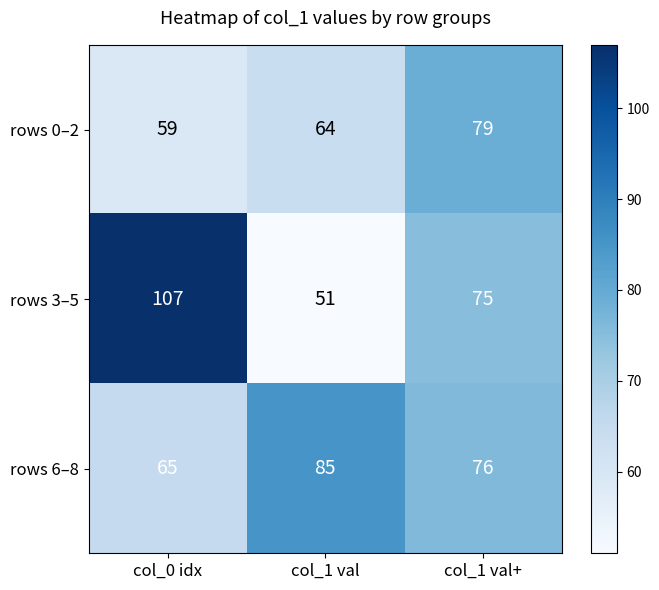

Which series has the largest total across all categories?

rows 3–5